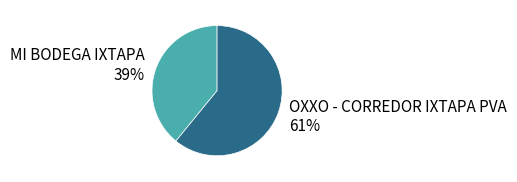

Combined, do MI BODEGA IXTAPA and OXXO - CORREDOR IXTAPA PVA account for over 50%?

Yes